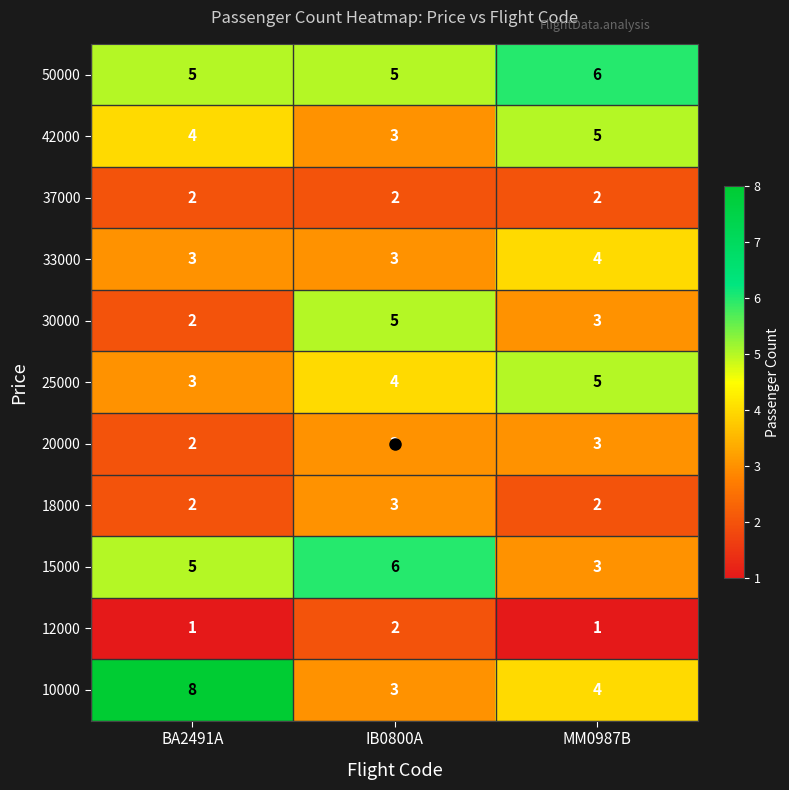

What is the difference between the maximum and minimum values in the 30000 series?

3